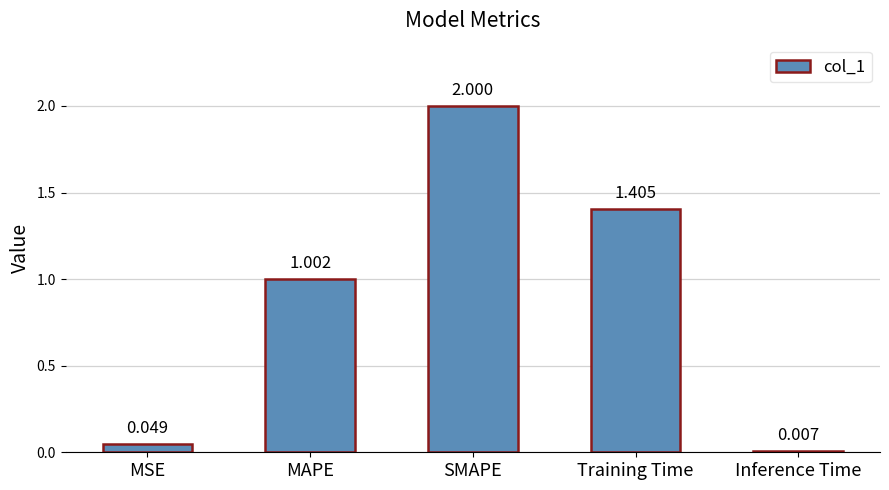

What position from the left is MSE?

1